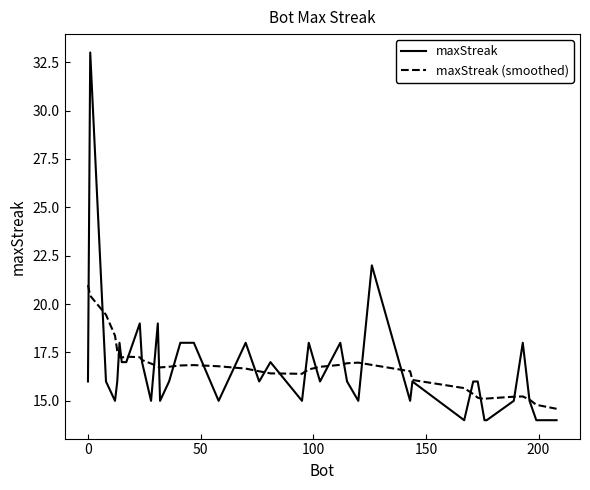

Rank the series by their maximum value, from lowest to highest.

maxStreak (smoothed), maxStreak